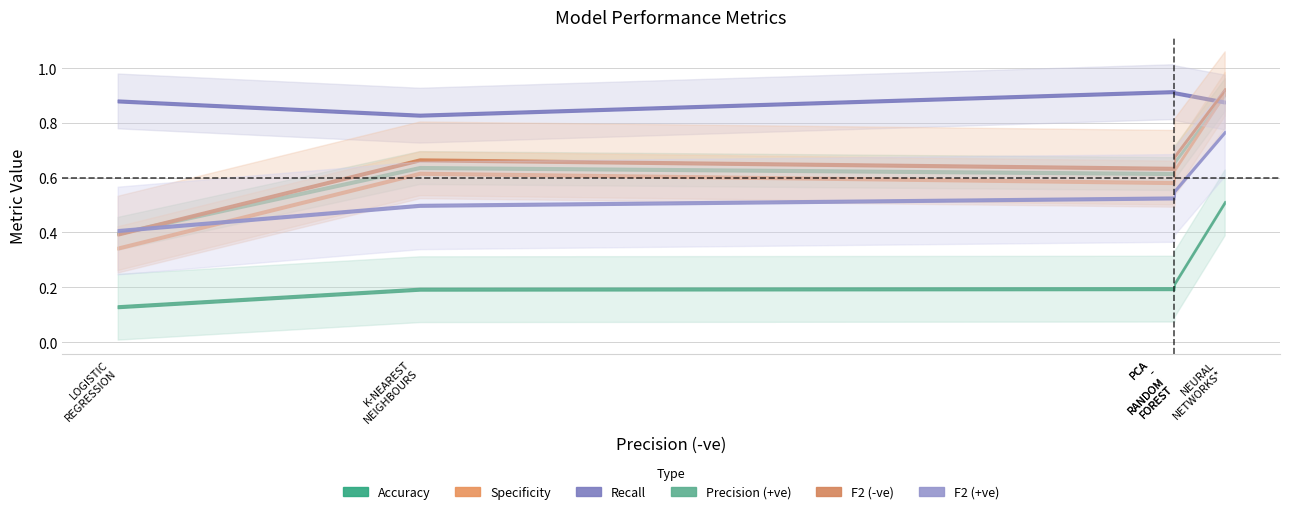

Which series has the largest total across all categories?

Recall